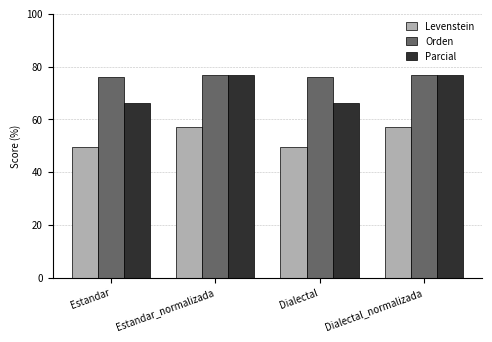

Does the chart contain any negative values?

No